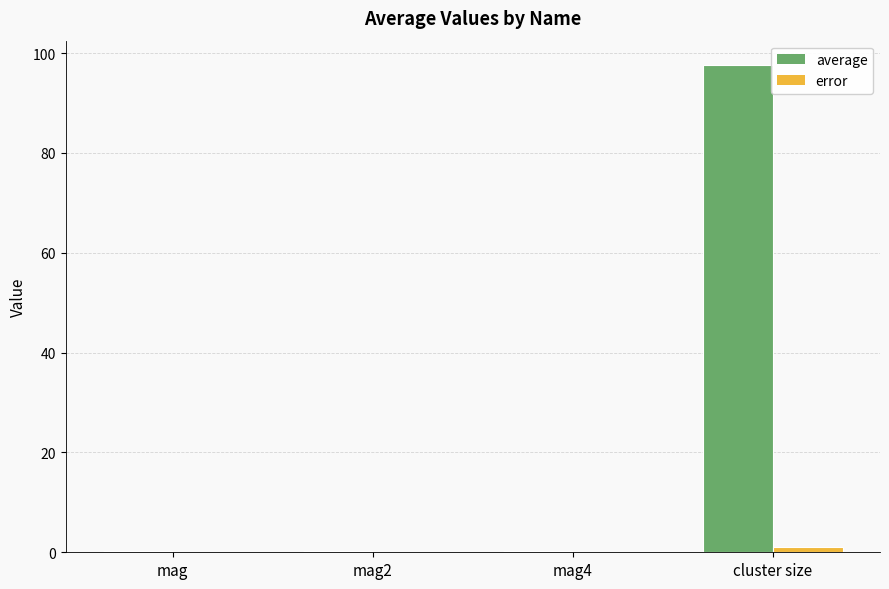

Which category has the highest value across all series?

cluster size